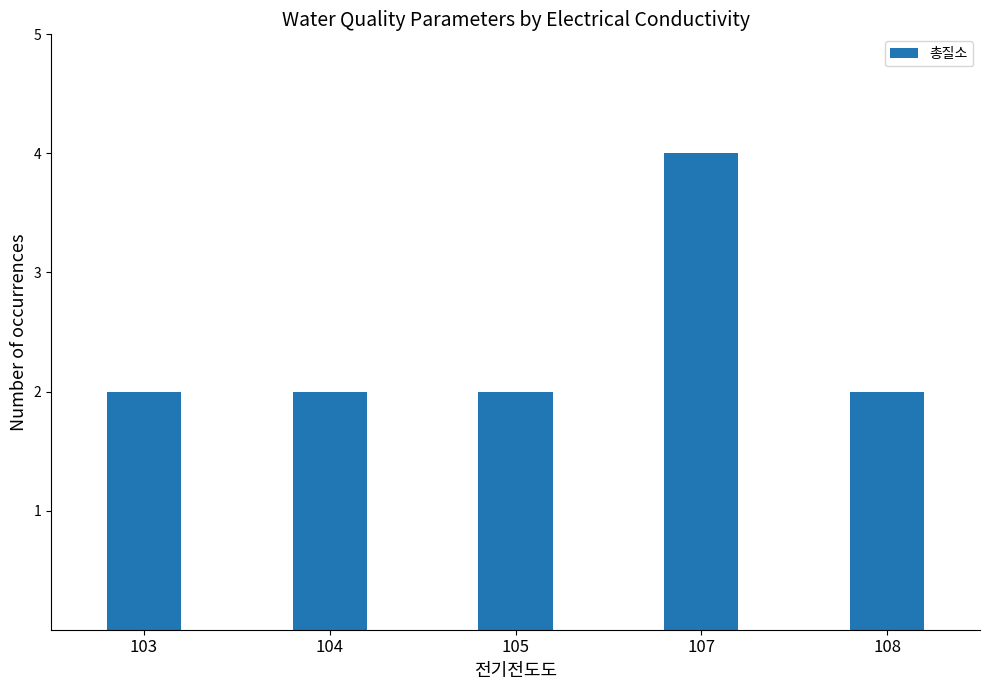

What is the approximate value at 107?

4